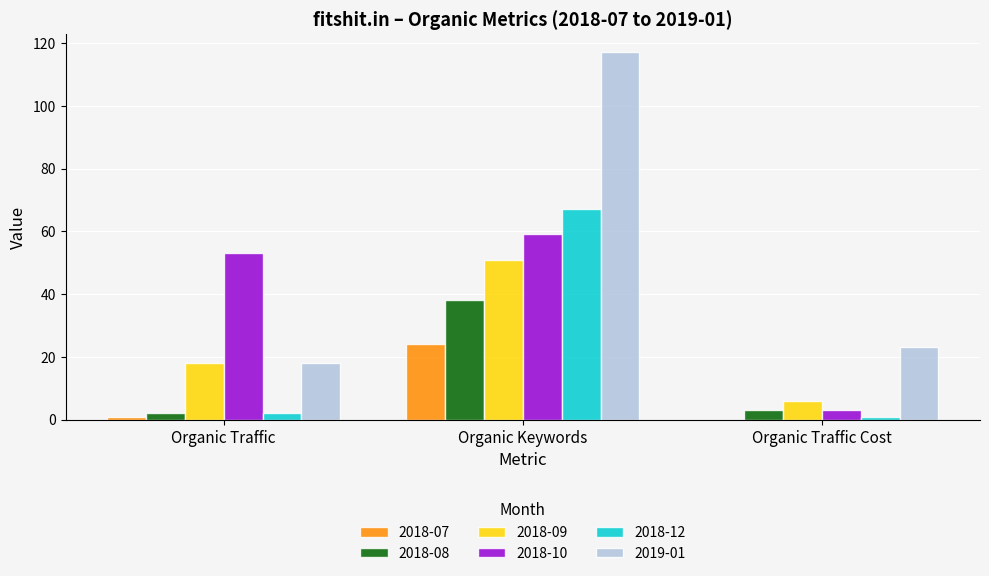

What are all the series names shown in the legend?

2018-07, 2018-08, 2018-09, 2018-10, 2018-12, 2019-01